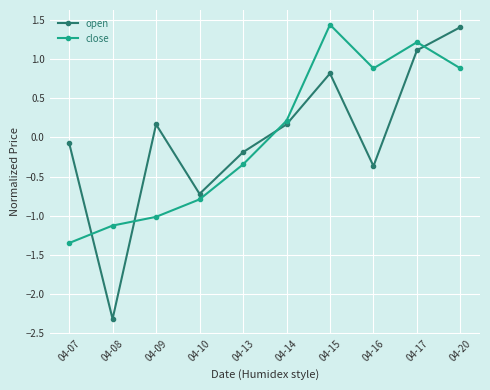

Rank the series at 04-09 from lowest to highest value.

close, open